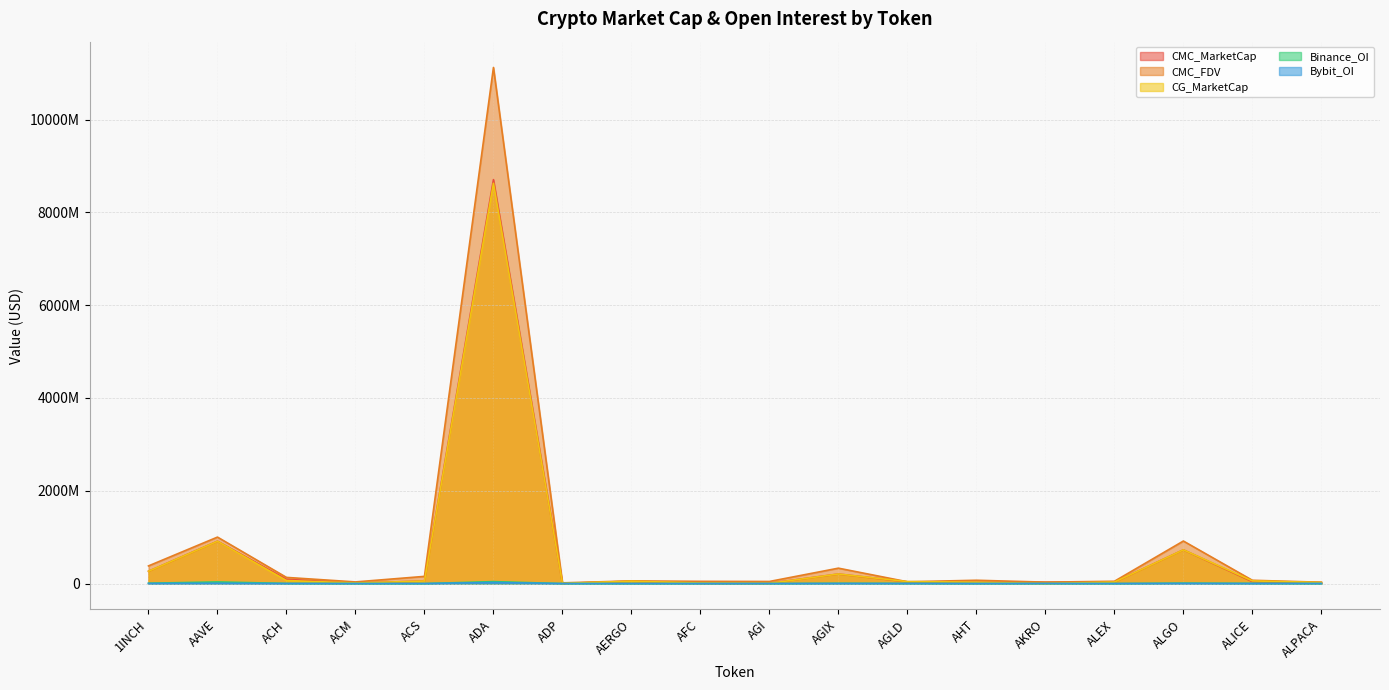

The CG_MarketCap series shows 206141393.0 at AGIX. True or false?

True